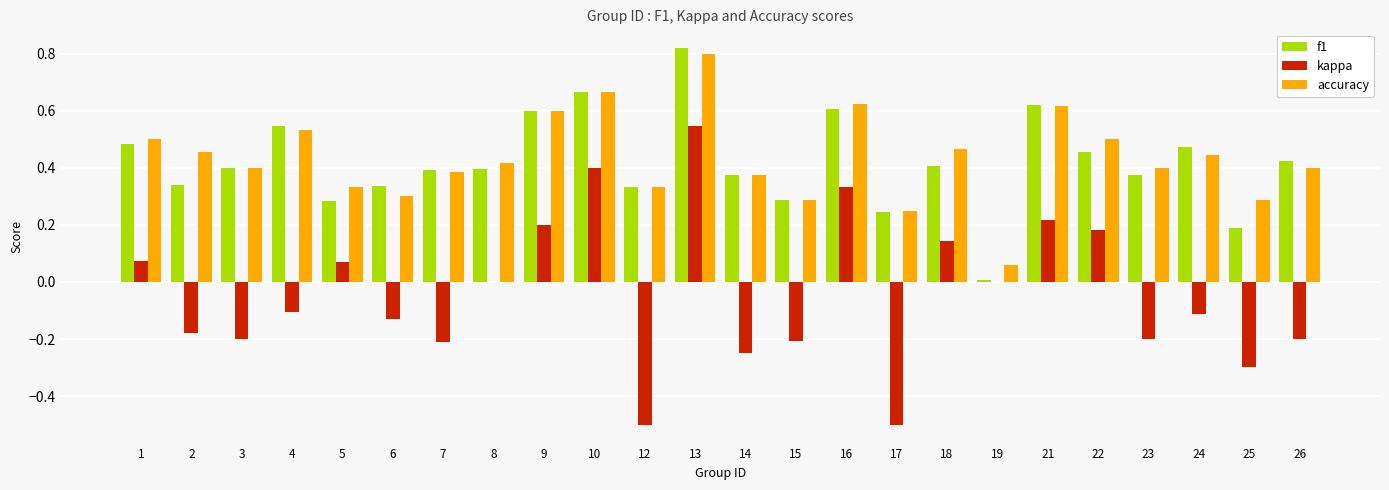

At which label does f1 reach its peak?

13